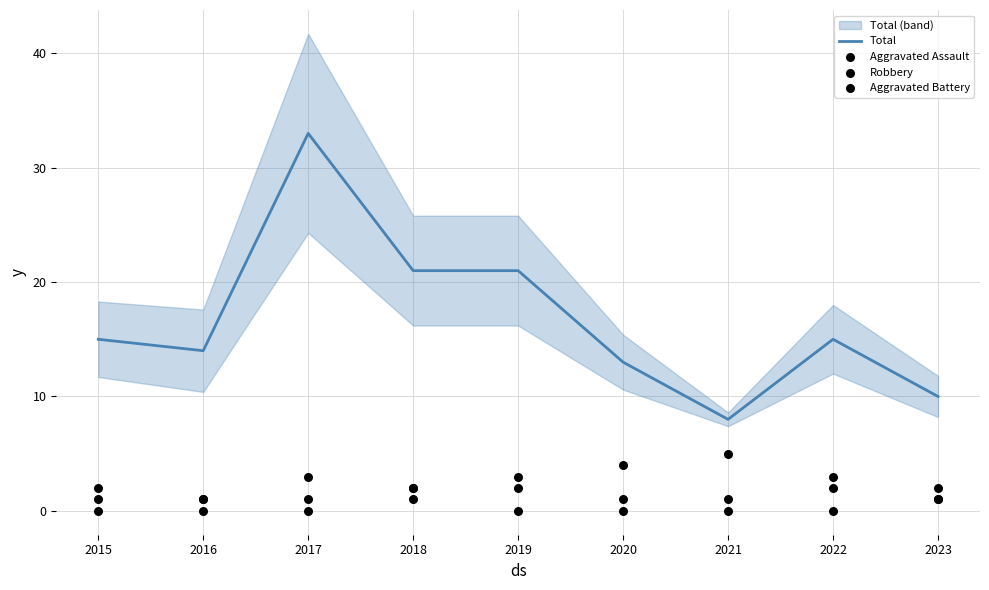

Which series has the widest spread of Y values?

Total